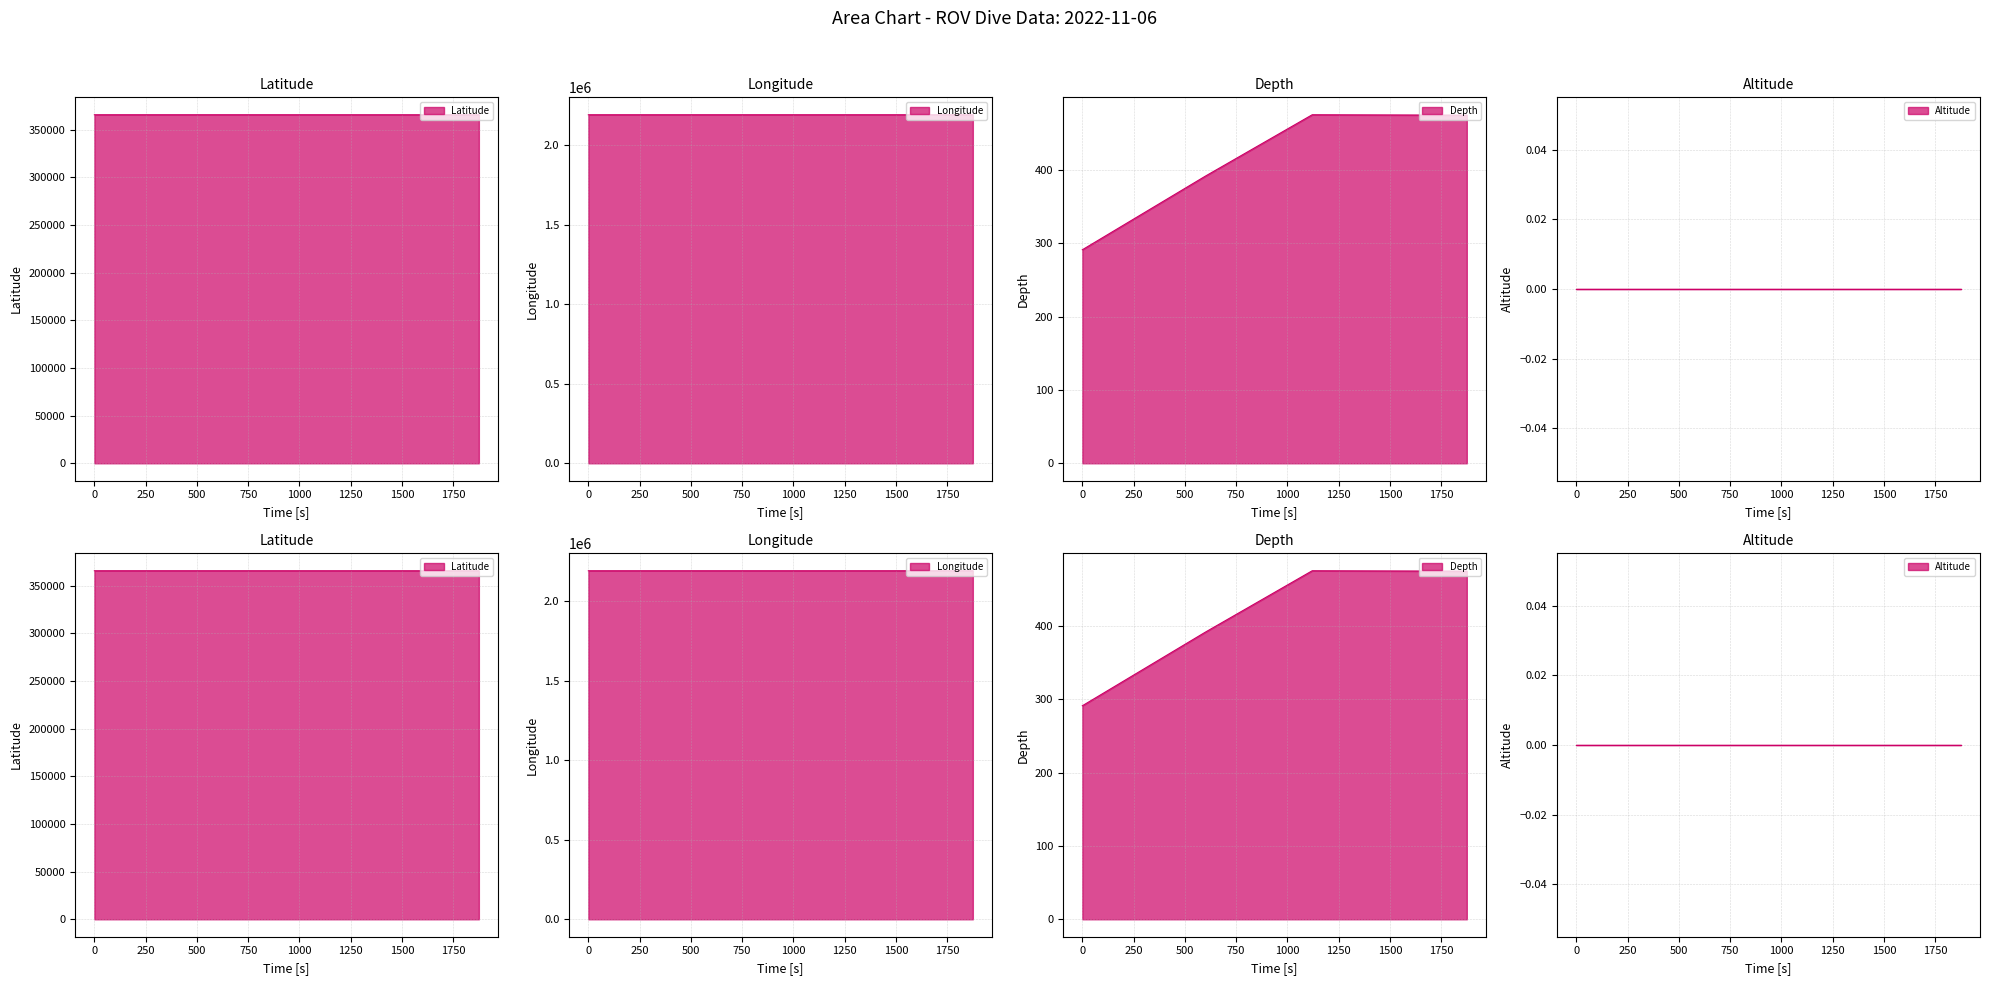

How many values in the Longitude line series are below 2190333?

2